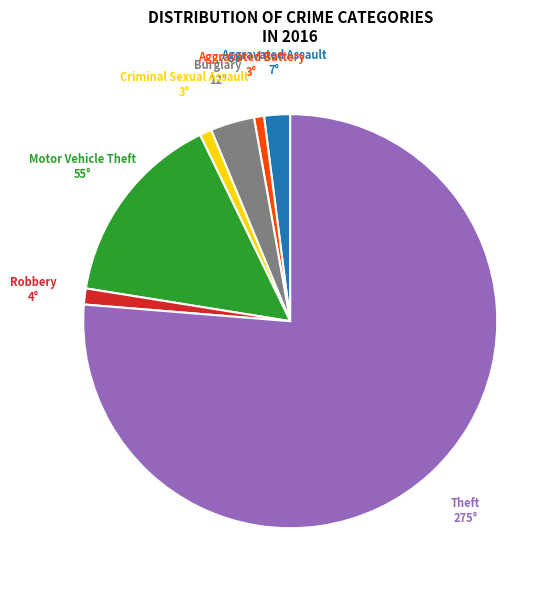

Between Aggravated Assault and Robbery, which is larger?

Aggravated Assault